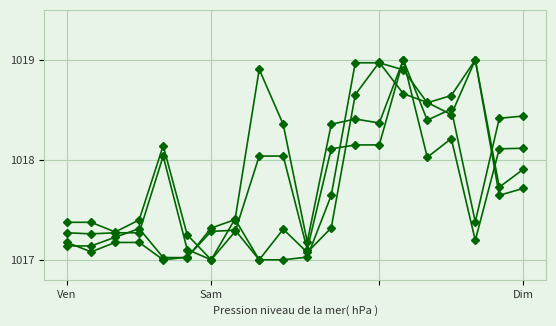

What is the maximum value shown in the chart?

1019.0